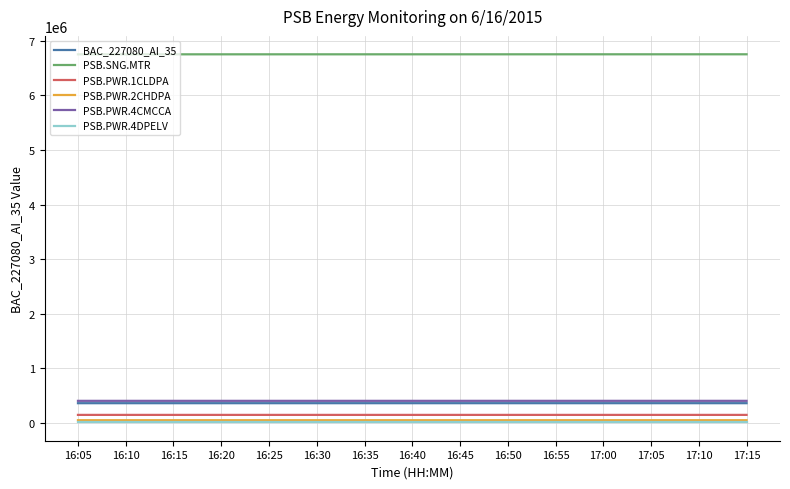

True or false: PSB.PWR.2CHDPA and PSB.PWR.4CMCCA intersect in this chart.

False